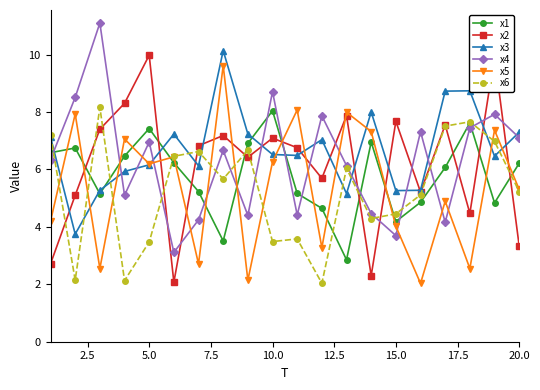

What is the average value of the x4 series?

6.3